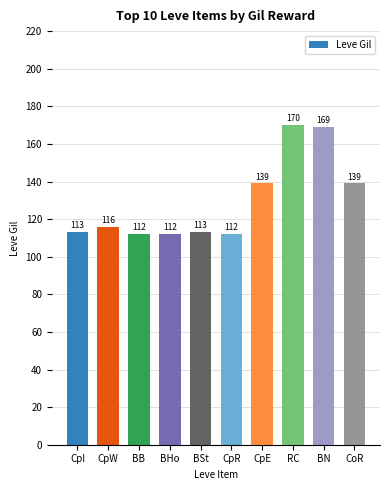

How many series are shown in this chart?

1